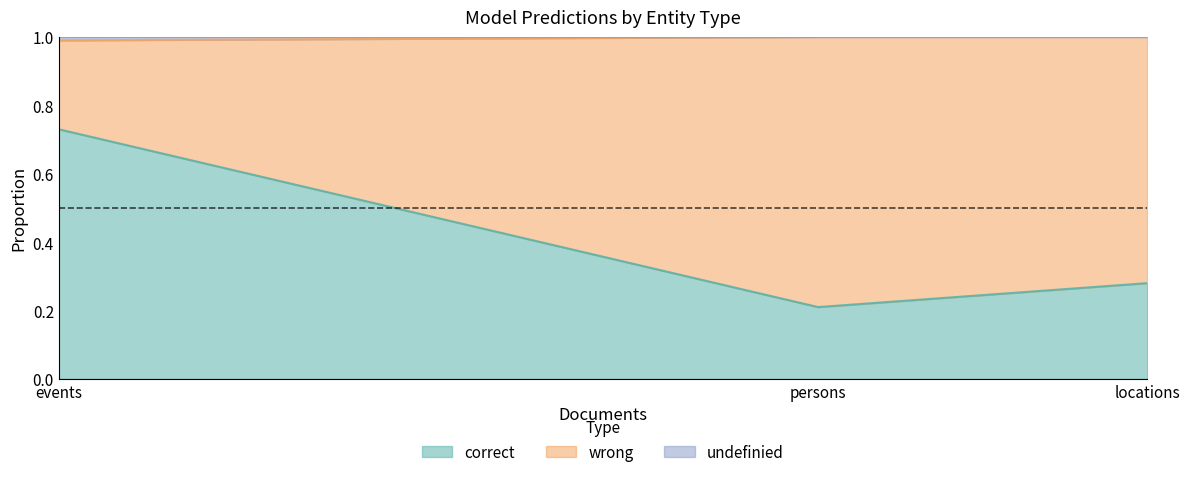

What is the total value across all series at events?

1.0